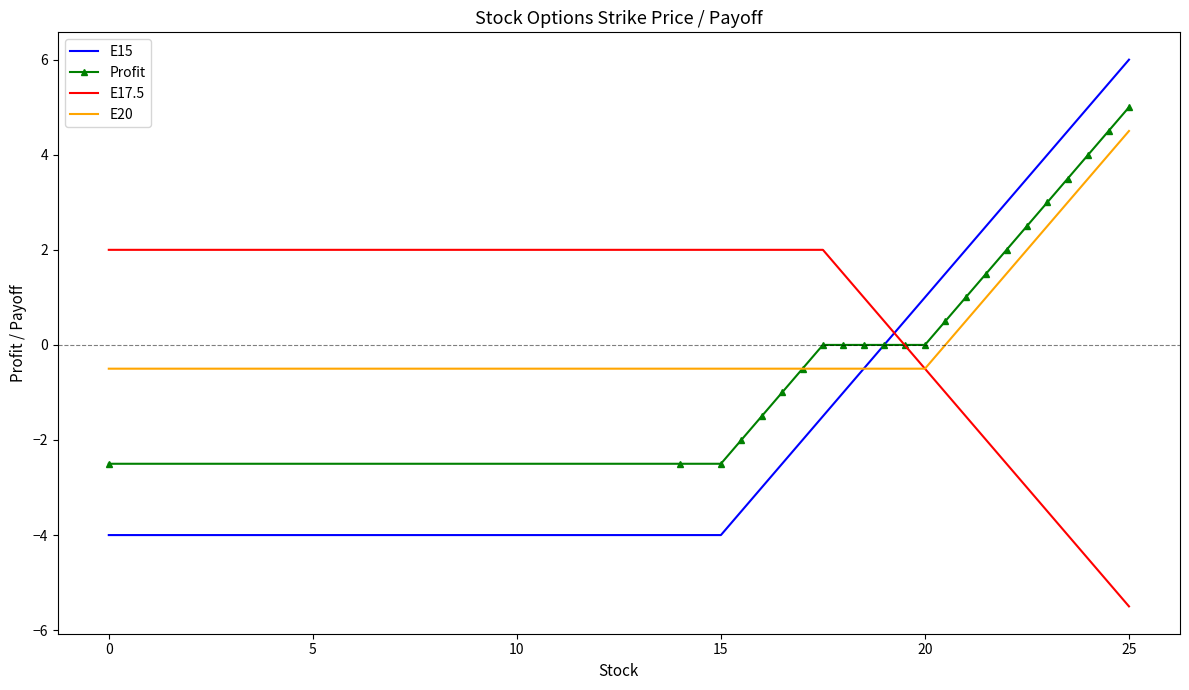

Which series has the largest range (max minus min)?

E15